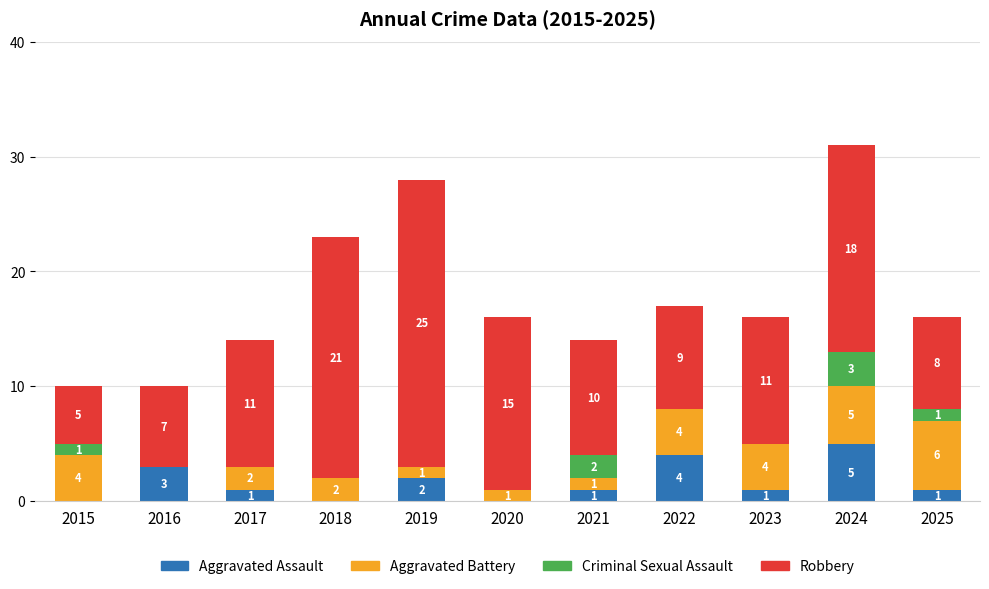

The value of Aggravated Assault at 2016 is 3. True or false?

True